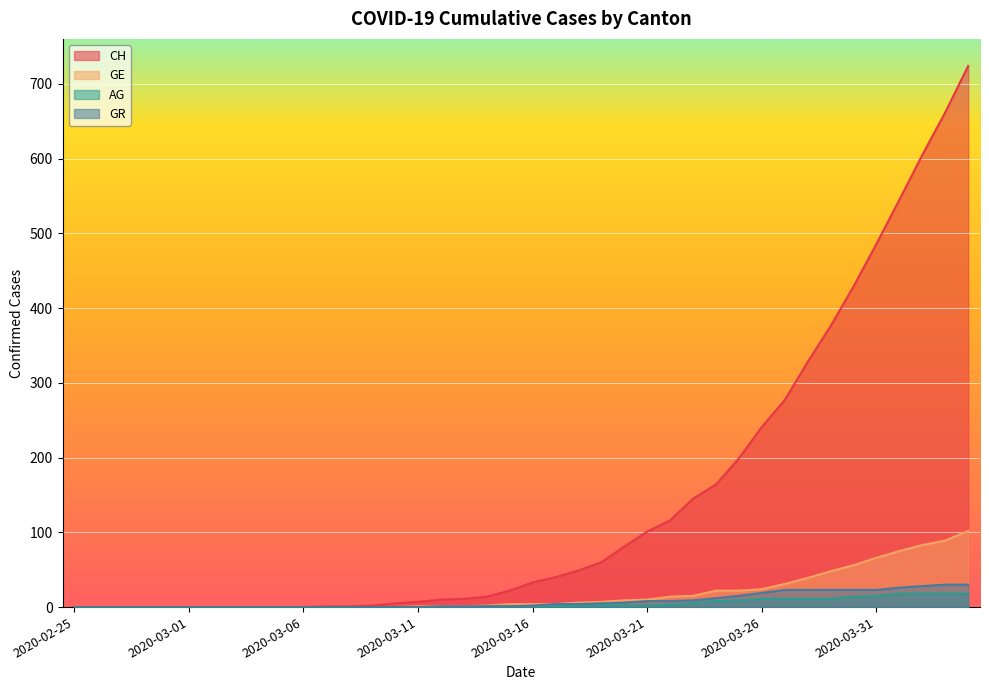

The GE series shows 6 at 2020-03-18. True or false?

True